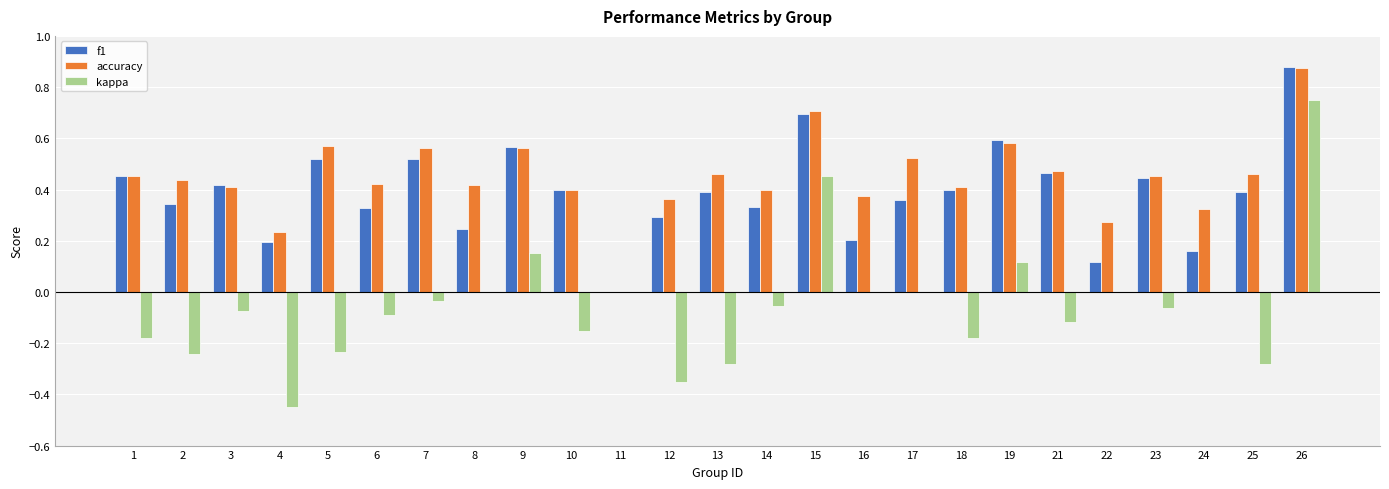

Which label corresponds to the largest value in the chart?

26